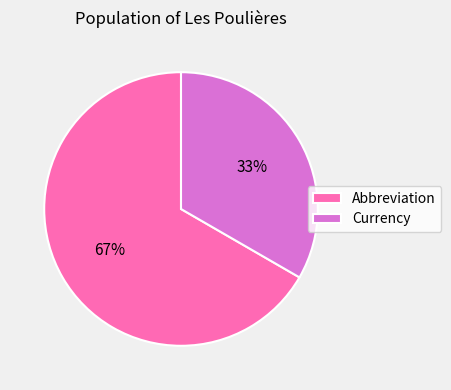

To the nearest percent, what is the average slice percentage?

50%